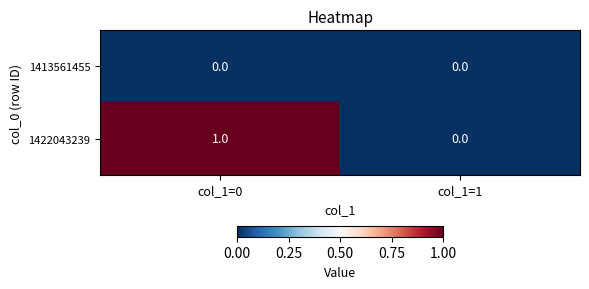

Which category has the lowest value in the 1422043239 series?

col_1=1